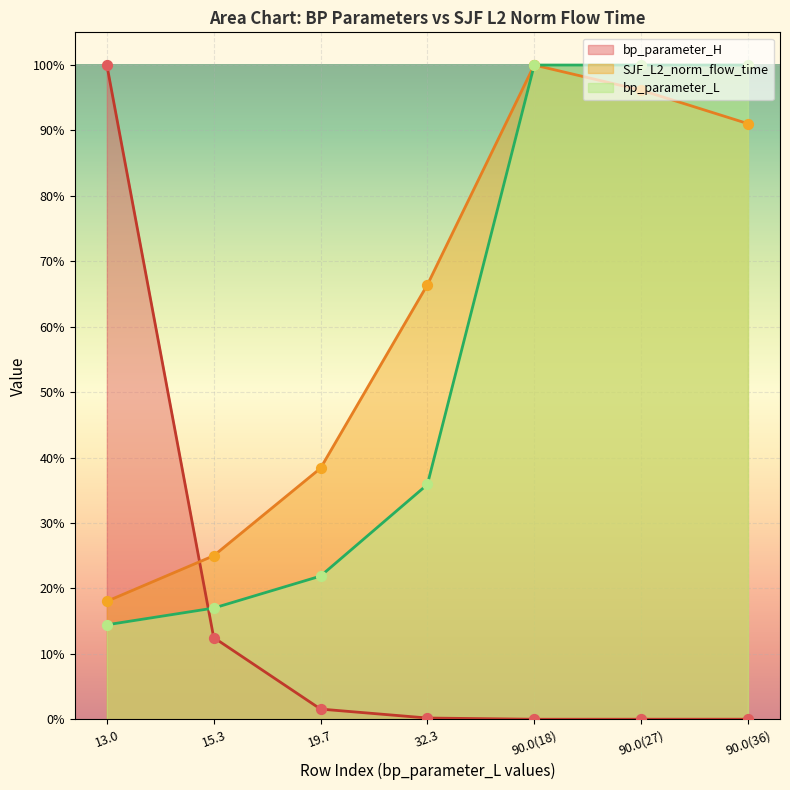

At how many categories does at least one series exceed 44?

5